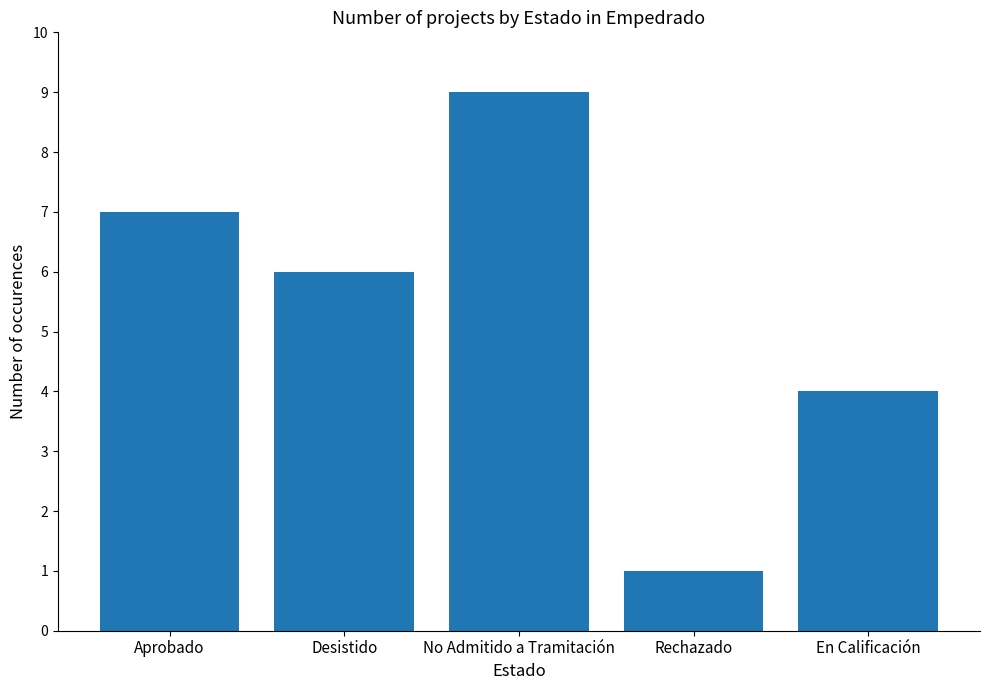

Read the value at En Calificación.

4